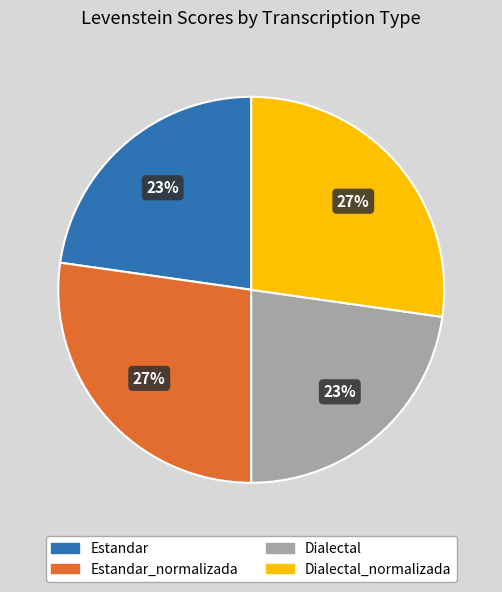

To the nearest percent, what is the difference between the largest and smallest slice percentages?

4%